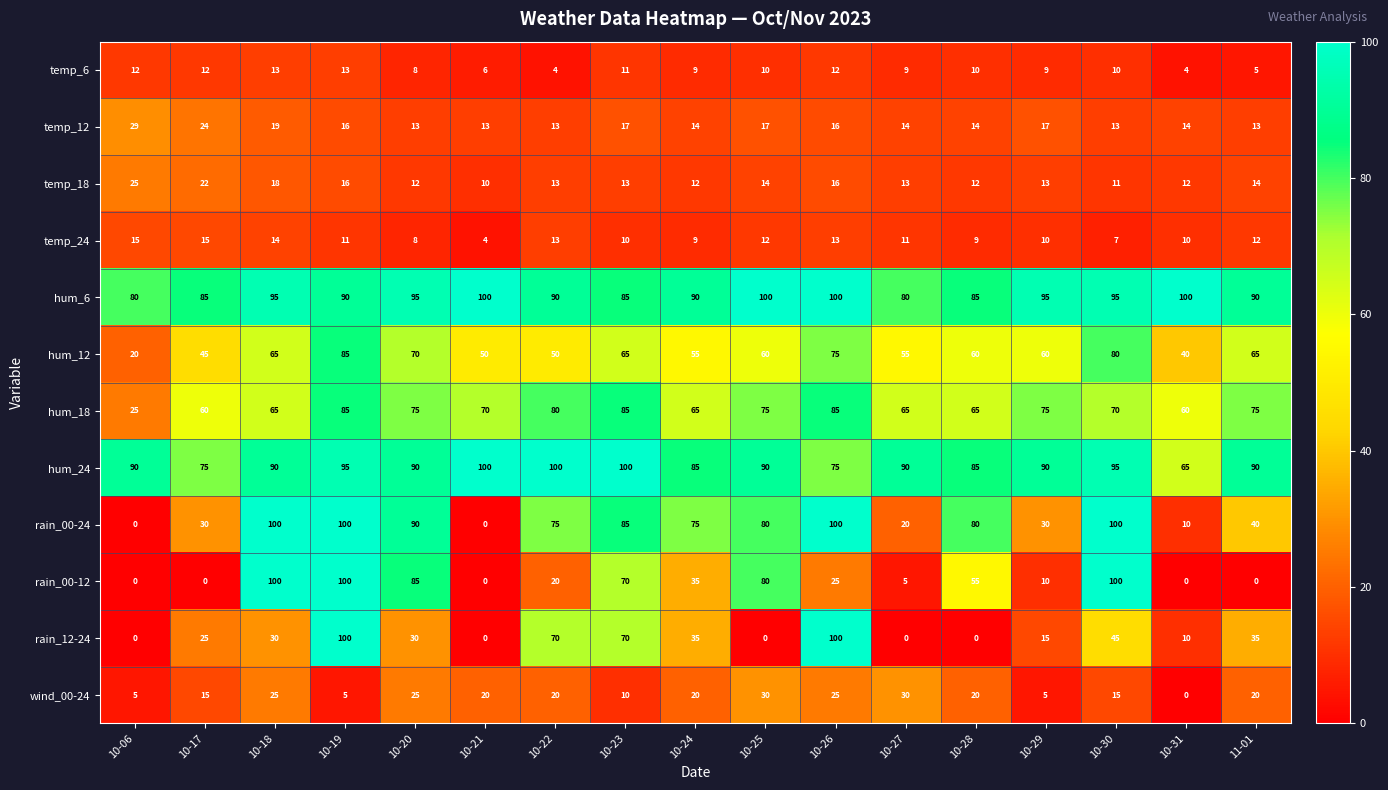

Between 10-19 and 10-26, which series saw the biggest shift?

rain_00-12